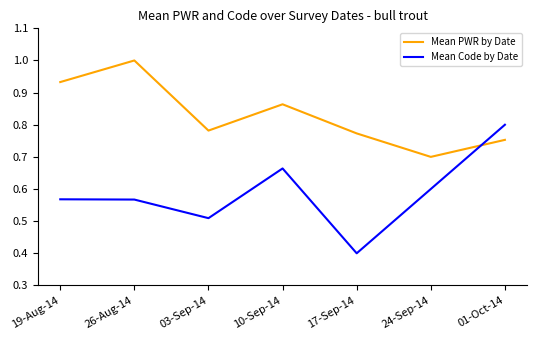

Where do Mean Code by Date and Mean PWR by Date first cross each other?

24-Sep-14 and 01-Oct-14